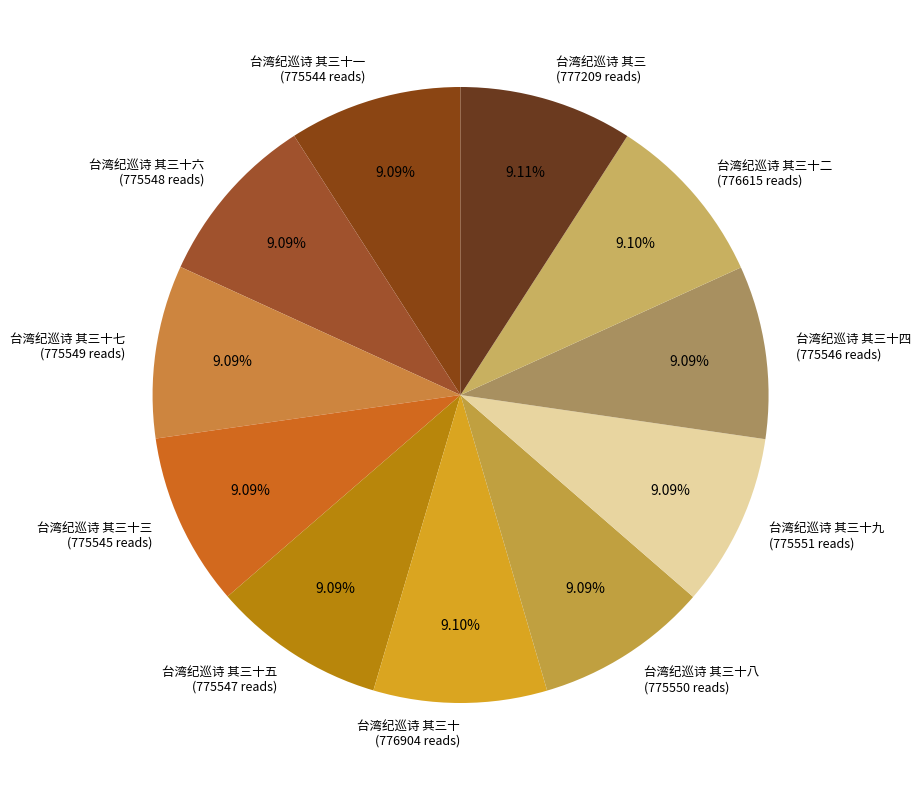

The 台湾纪巡诗 其三十五 slice represents 9% of the pie. True or false?

True